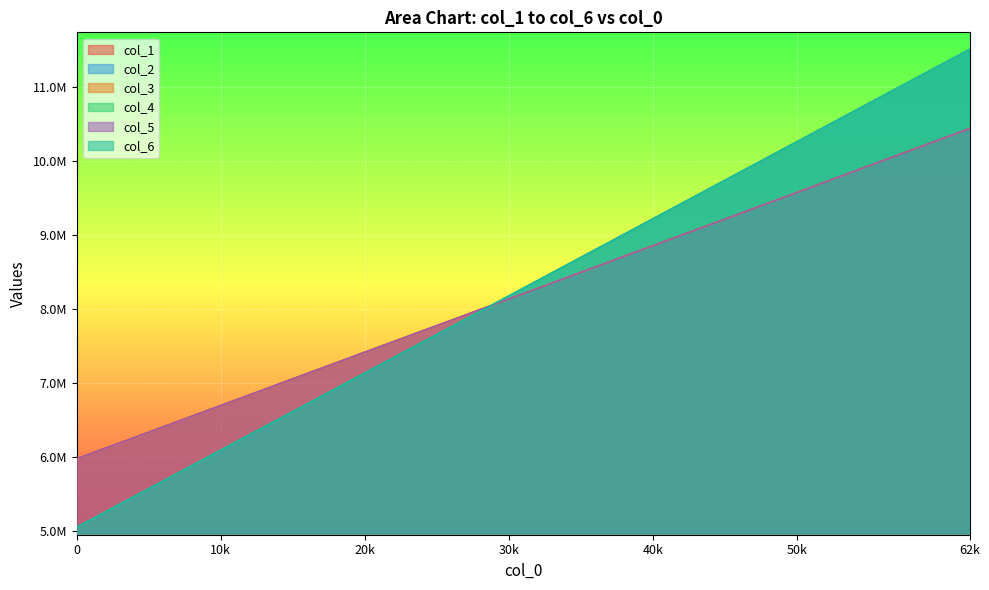

How many lines are shown in the chart?

6